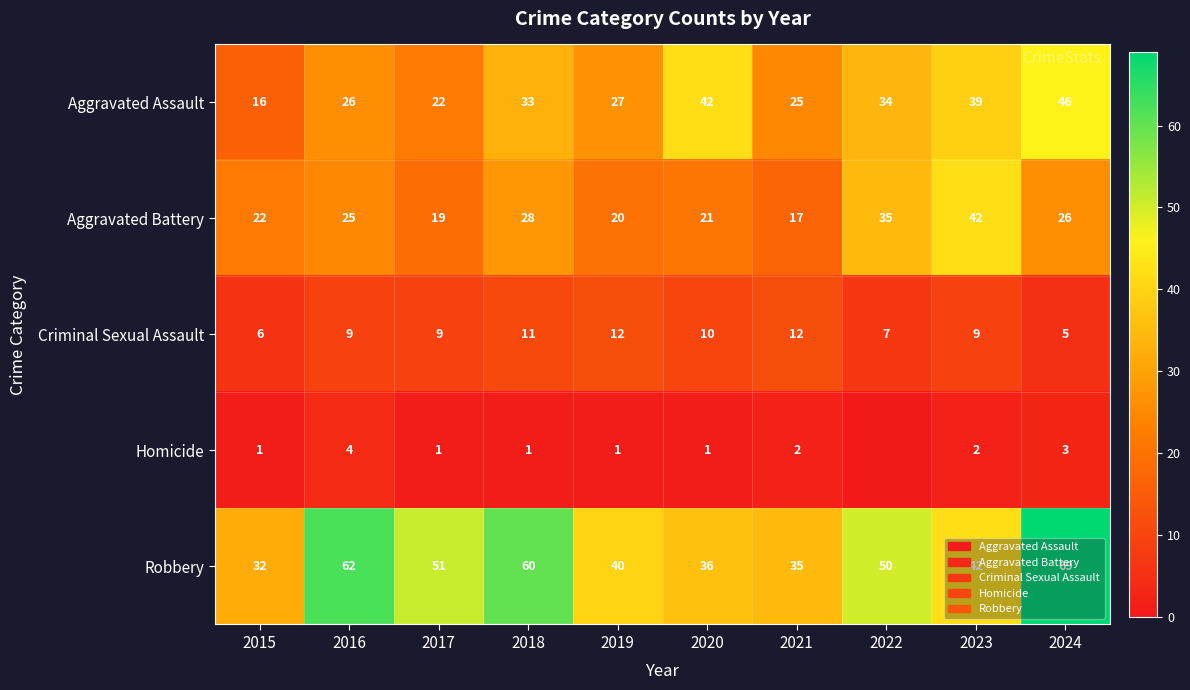

Between 2020 and 2021, which series saw the biggest shift?

Aggravated Assault